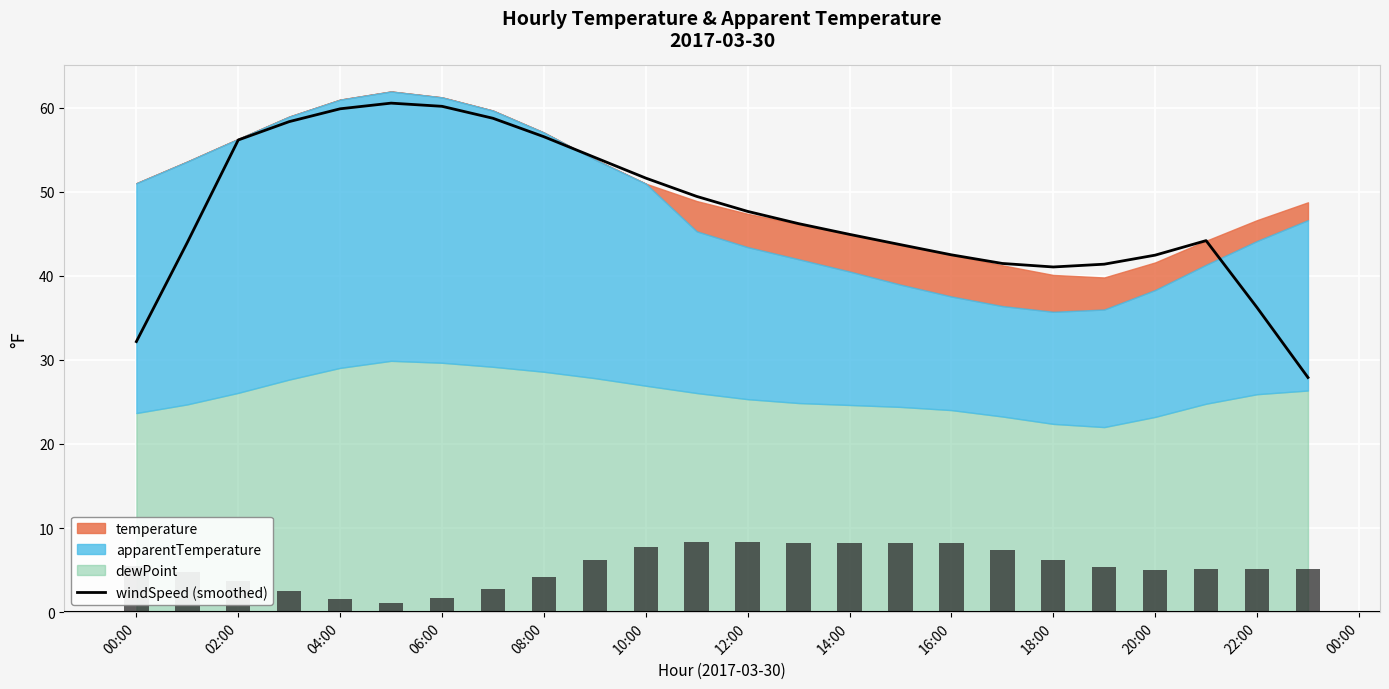

The windSpeed (smoothed) series shows 47.7 at 12:00. True or false?

True